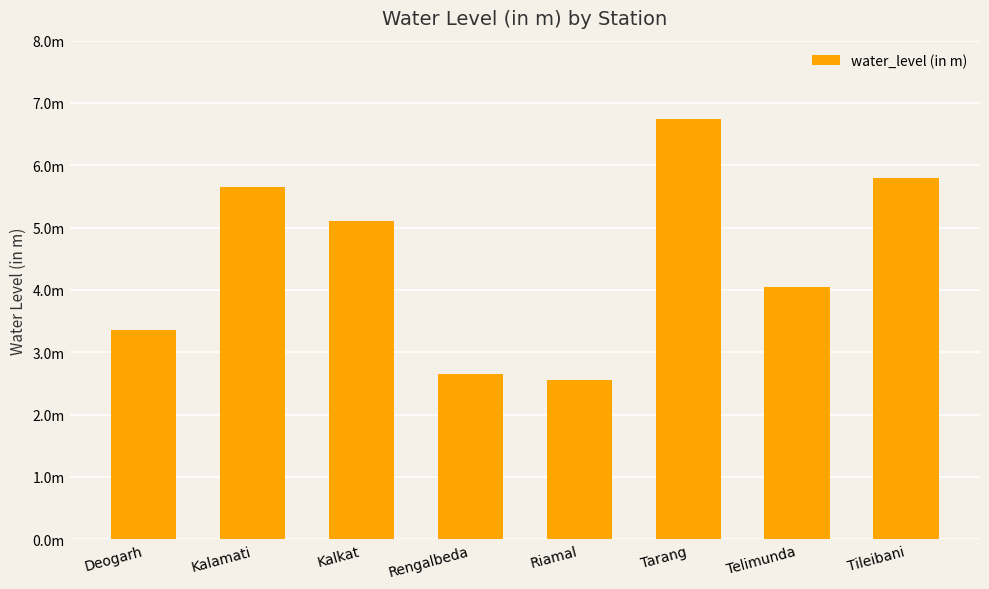

Which has a higher value, Rengalbeda or Telimunda?

Telimunda